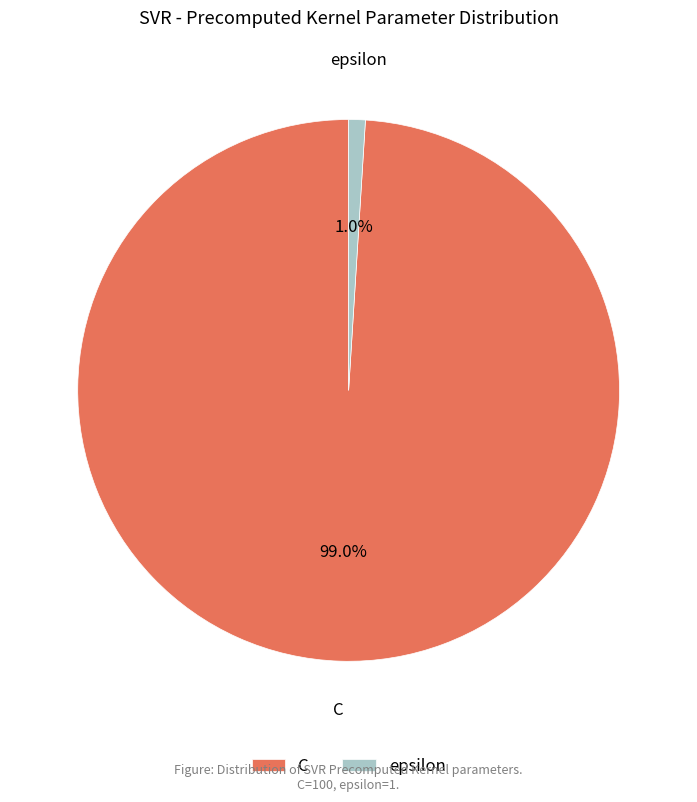

The epsilon slice represents 1% of the pie. True or false?

True